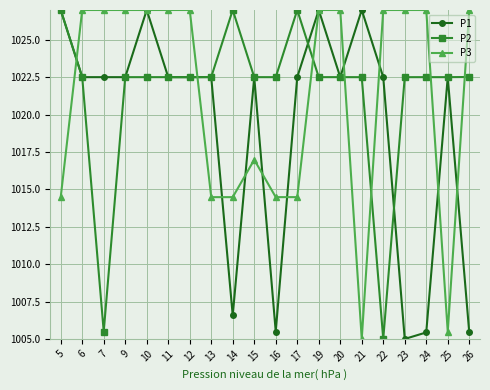

Does the chart have visible grid lines?

Yes